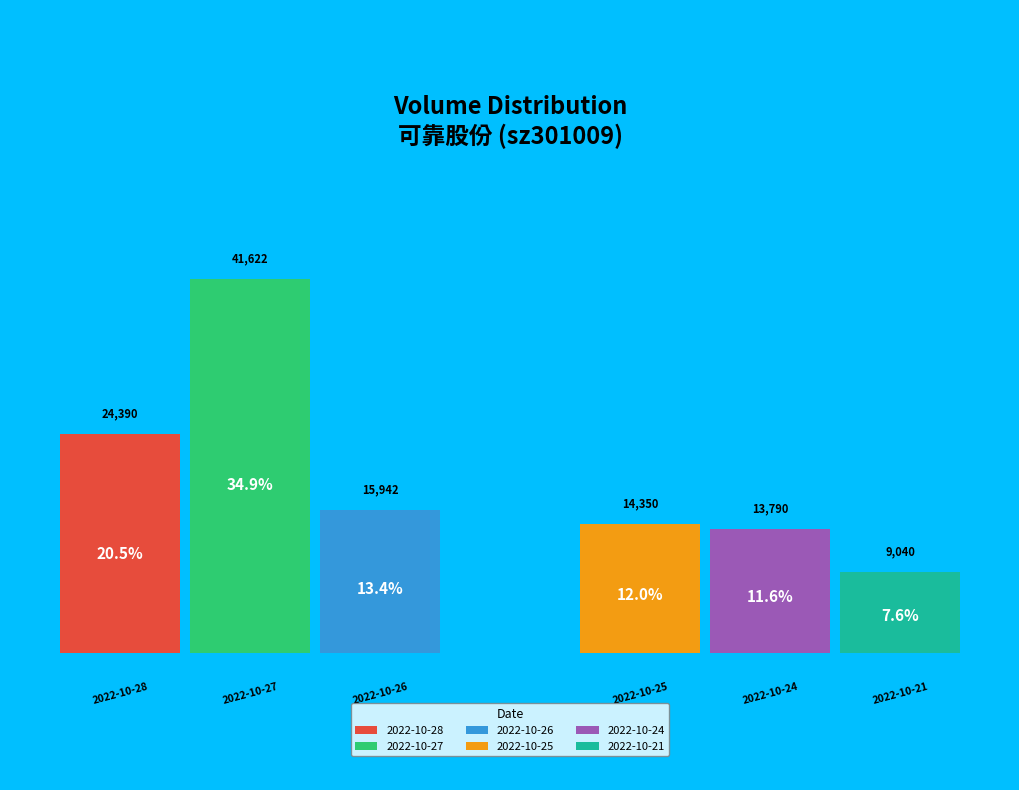

How many segments does this pie chart have?

6